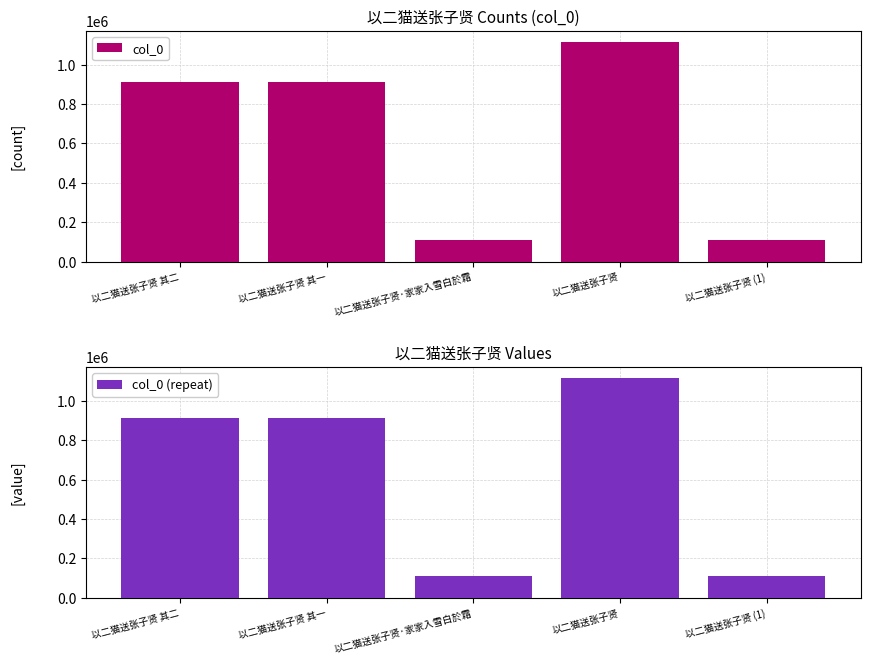

What is the sum of all col_0 (repeat) values?

3154917